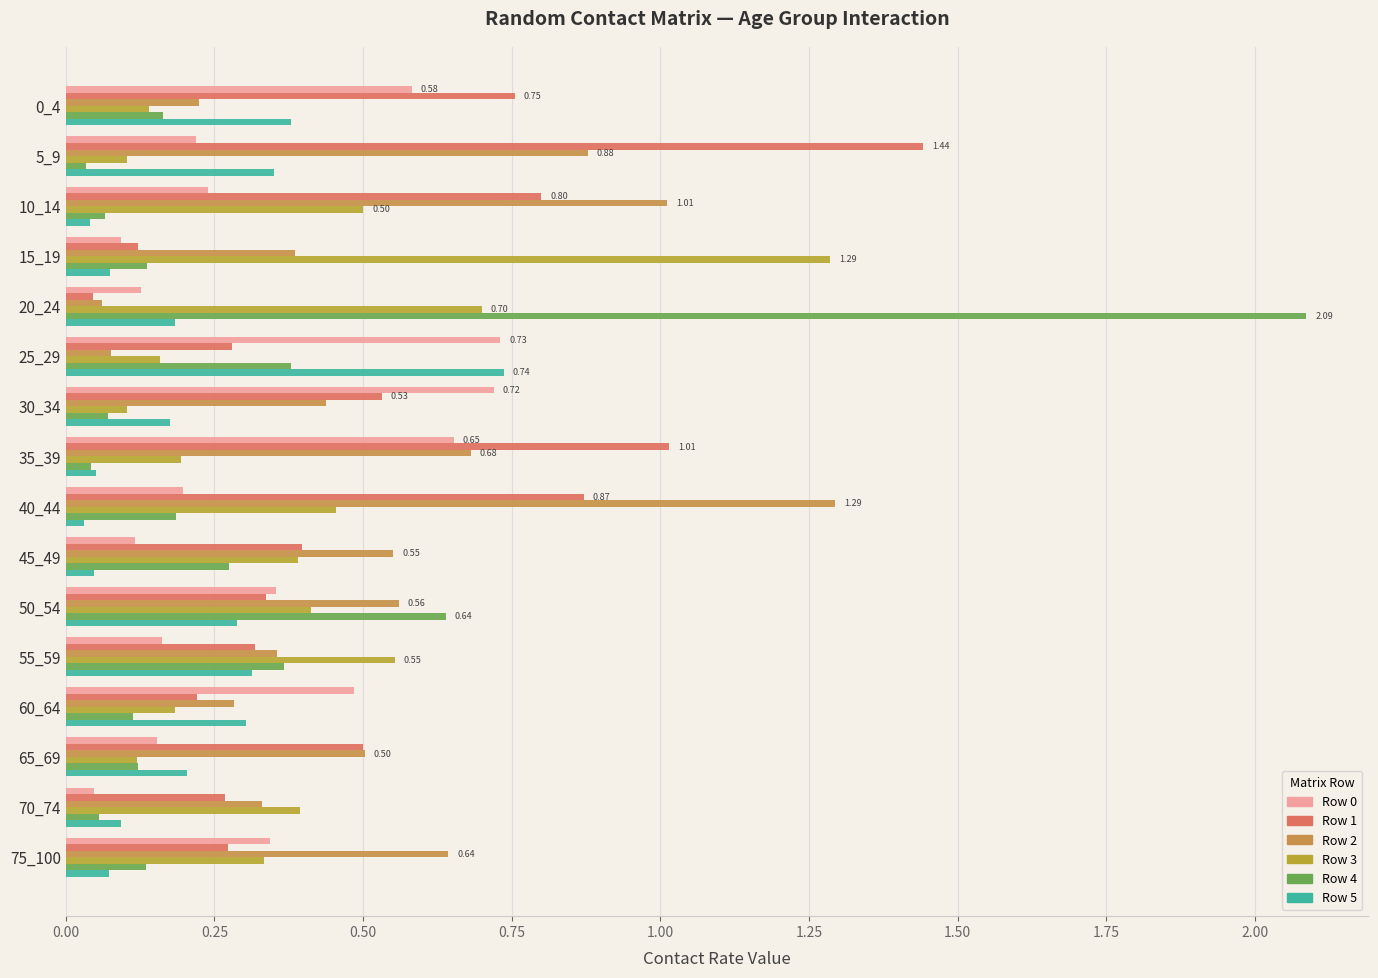

Rank the series by their maximum value, from lowest to highest.

Row 0, Row 5, Row 3, Row 2, Row 1, Row 4